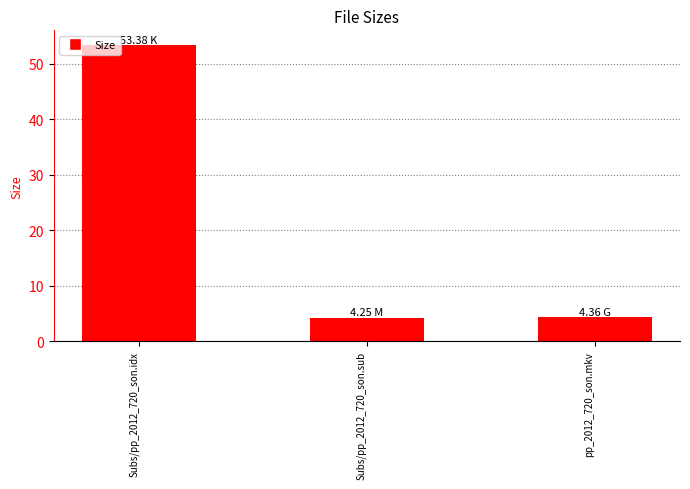

What is the difference between the maximum and second lowest values?

49.0